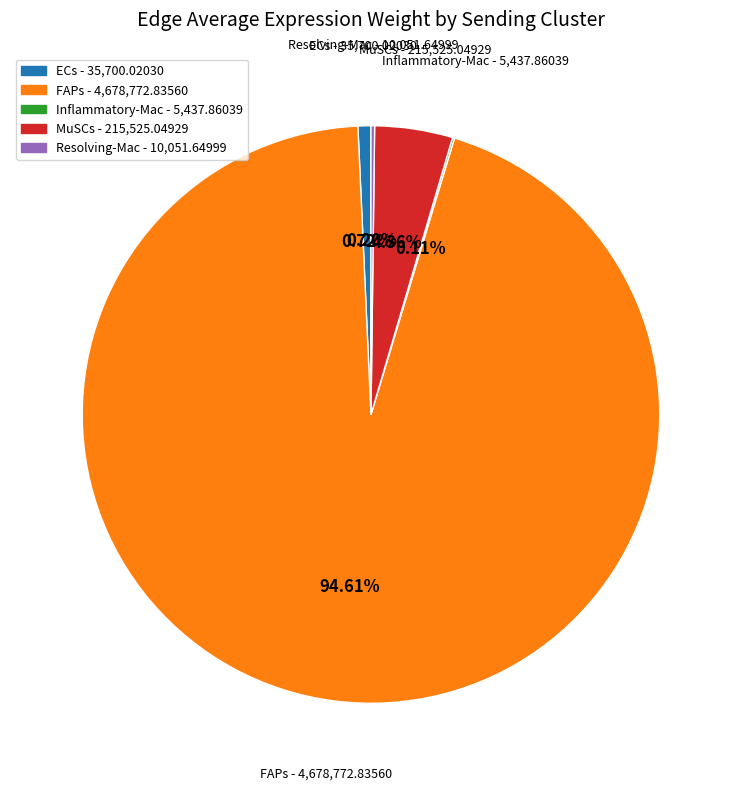

What is the majority slice?

FAPs